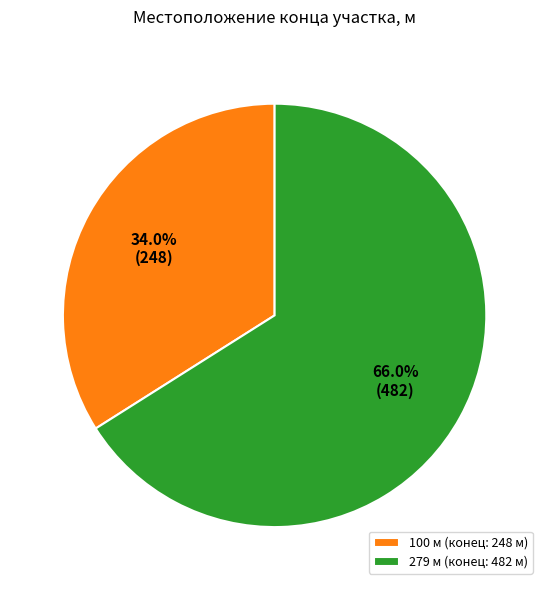

What percentage is the 279 slice, to the nearest percent?

66%